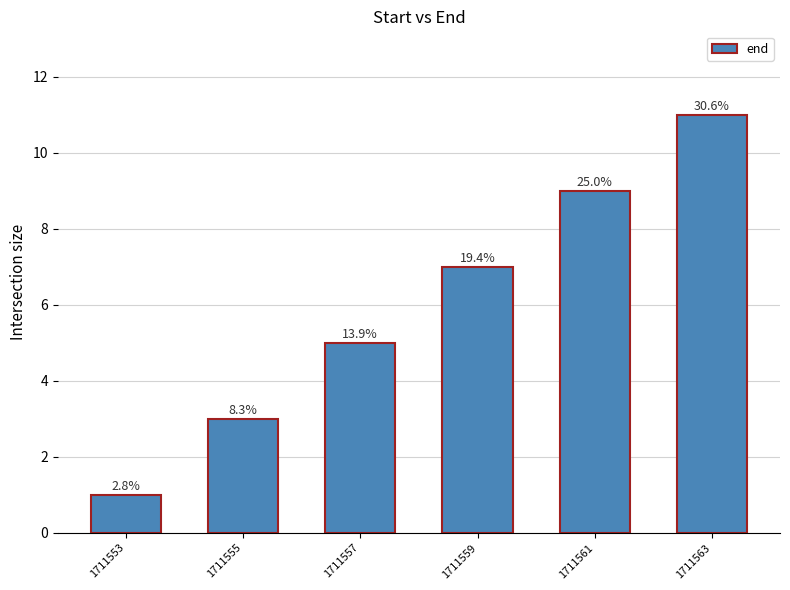

What is the value of the 3rd bar from the left?

5